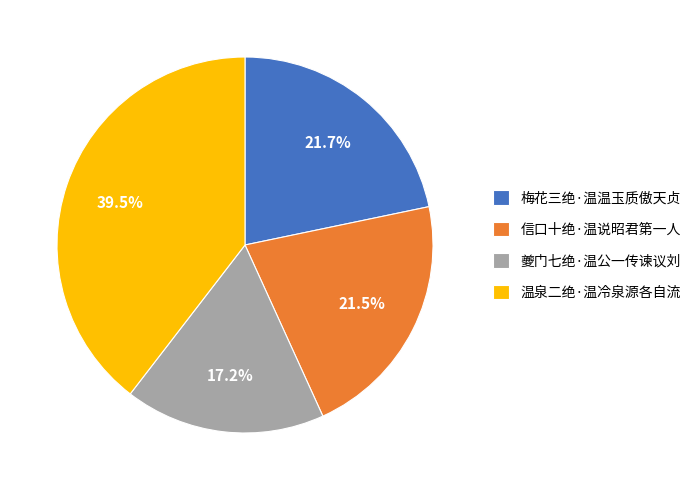

What is the largest slice in the pie chart?

温泉二绝·温冷泉源各自流